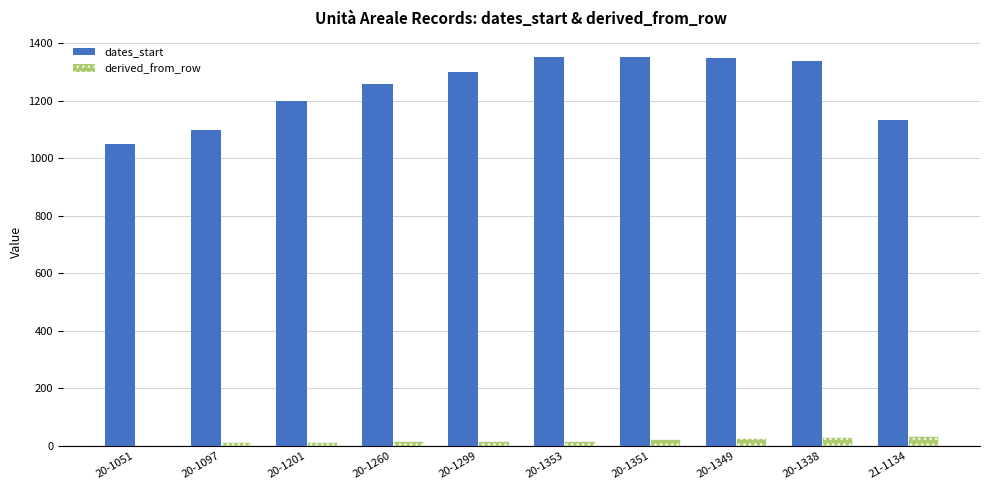

What is the spread (max minus min) of values at 20-1353?

1335